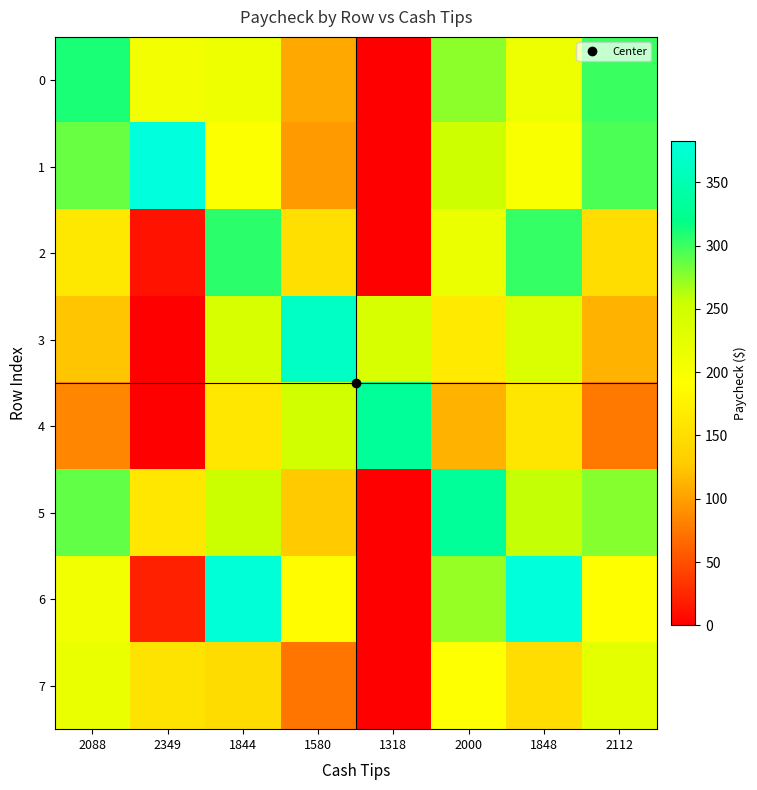

What is the greatest value displayed?

382.9